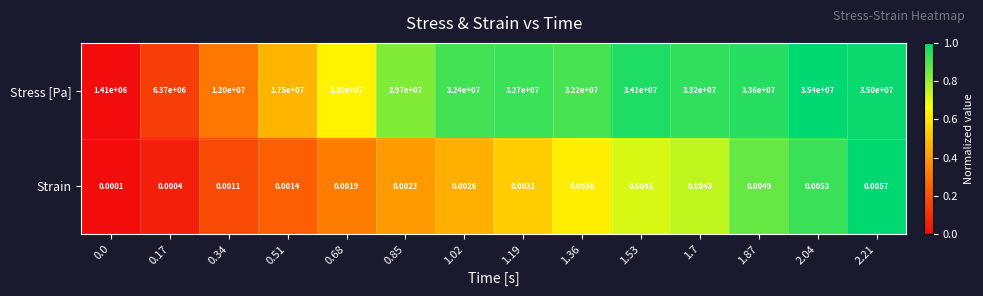

Which series has the largest total across all categories?

Stress [Pa]